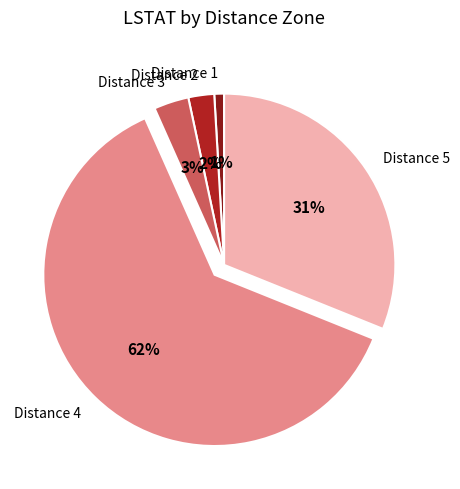

How many slices are in this pie chart?

5